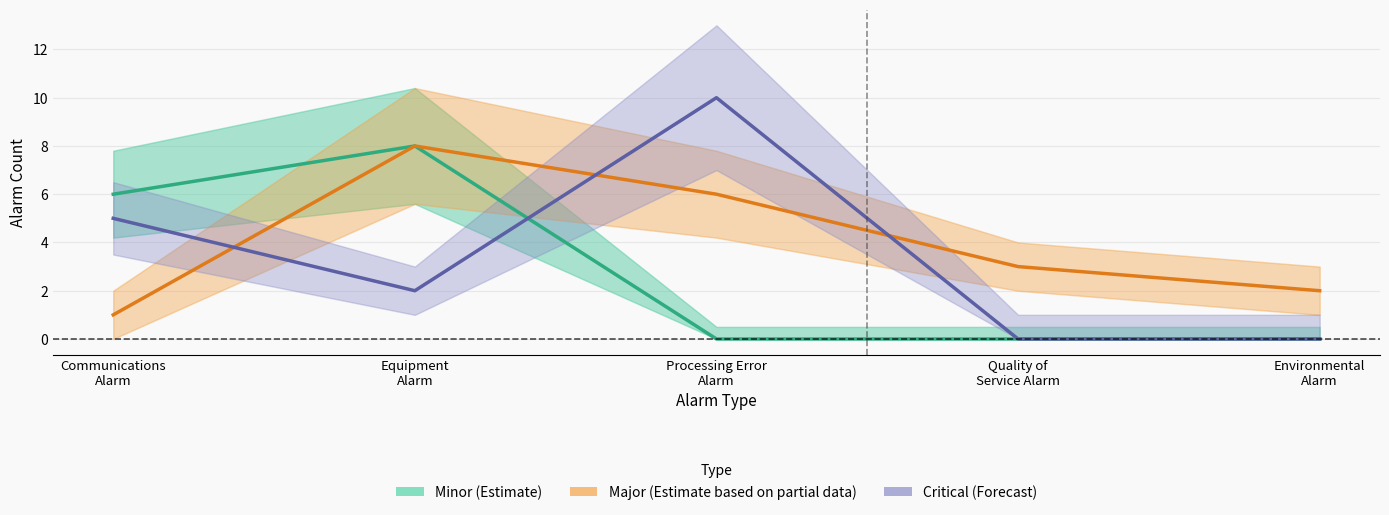

Where does the Major (Estimate based on partial data) series first go above 3?

Equipment
Alarm